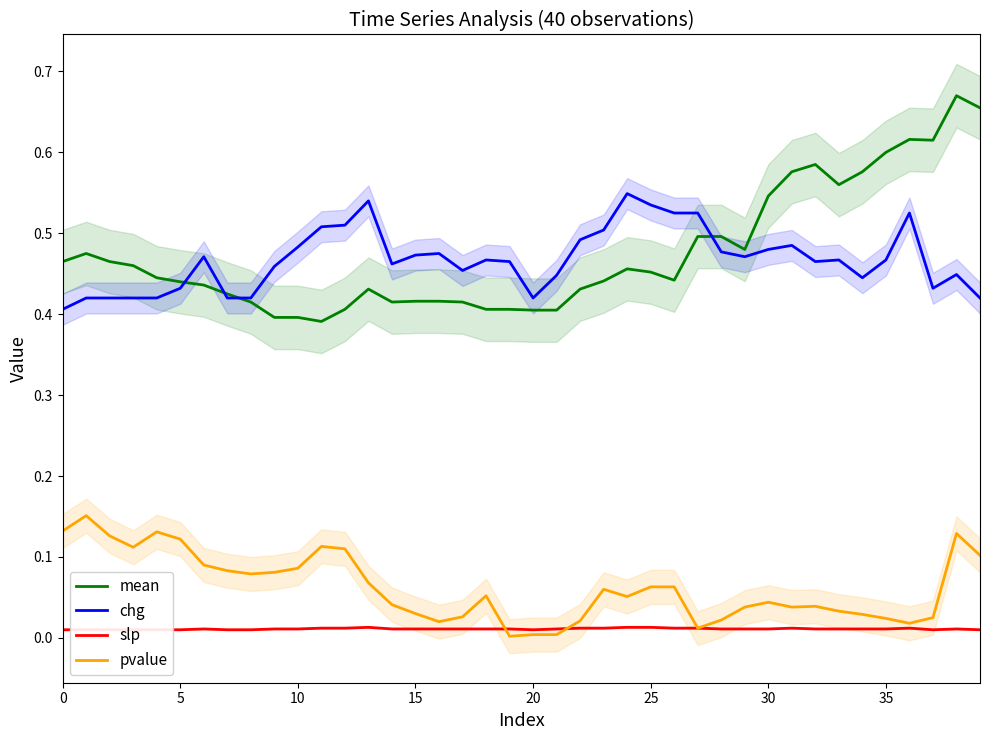

True or false: pvalue and mean intersect in this chart.

False